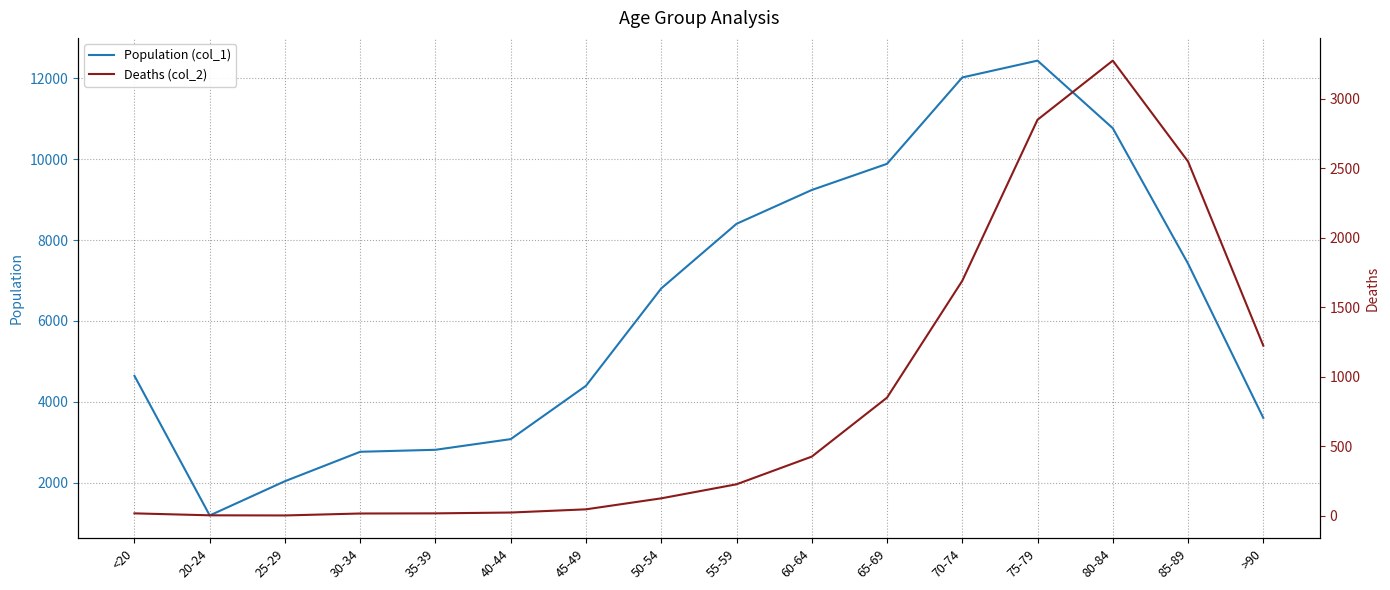

Where is the first local minimum for Population (col_1)?

20-24